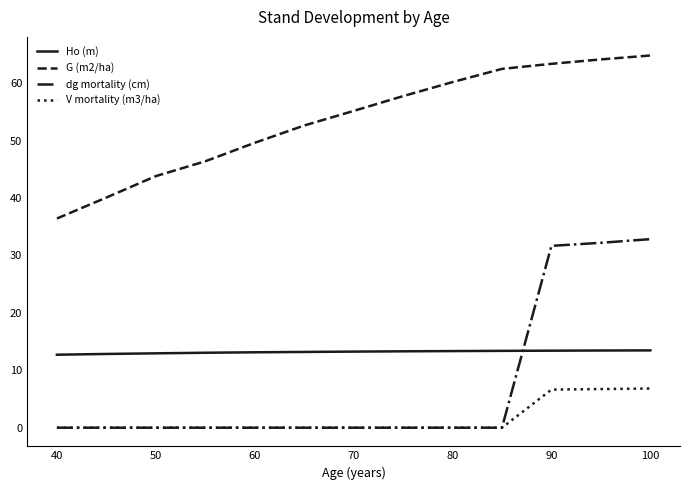

What is the greatest value displayed?

64.8